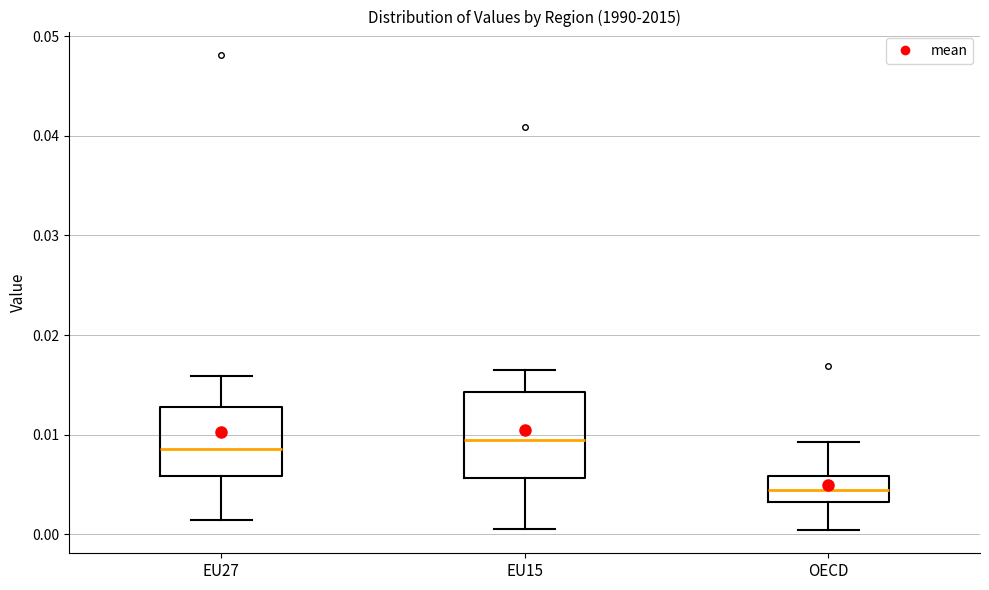

Reading left to right, transcribe this box plot: for each box, give where its median line is, the range the box spans, and where its two whiskers end, as read against the y-axis. The values are not printed on the chart, so give them approximately, as read against the axis.

EU27: median 0.009, box 0.006 to 0.013, whiskers 0.001 to 0.016
EU15: median 0.009, box 0.006 to 0.014, whiskers 0.000 to 0.016
OECD: median 0.004, box 0.003 to 0.006, whiskers 0.000 to 0.009